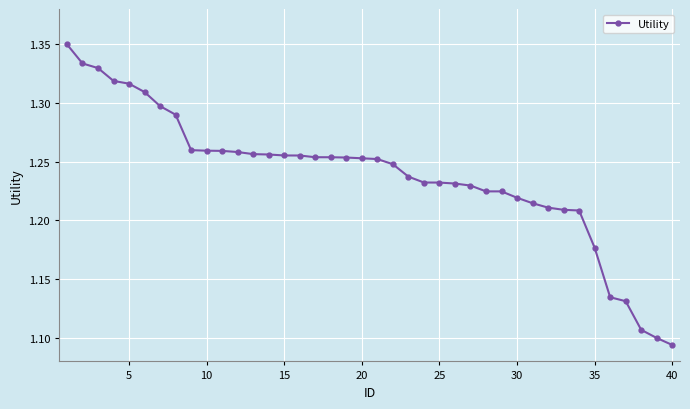

What is the sum of all values?

49.5